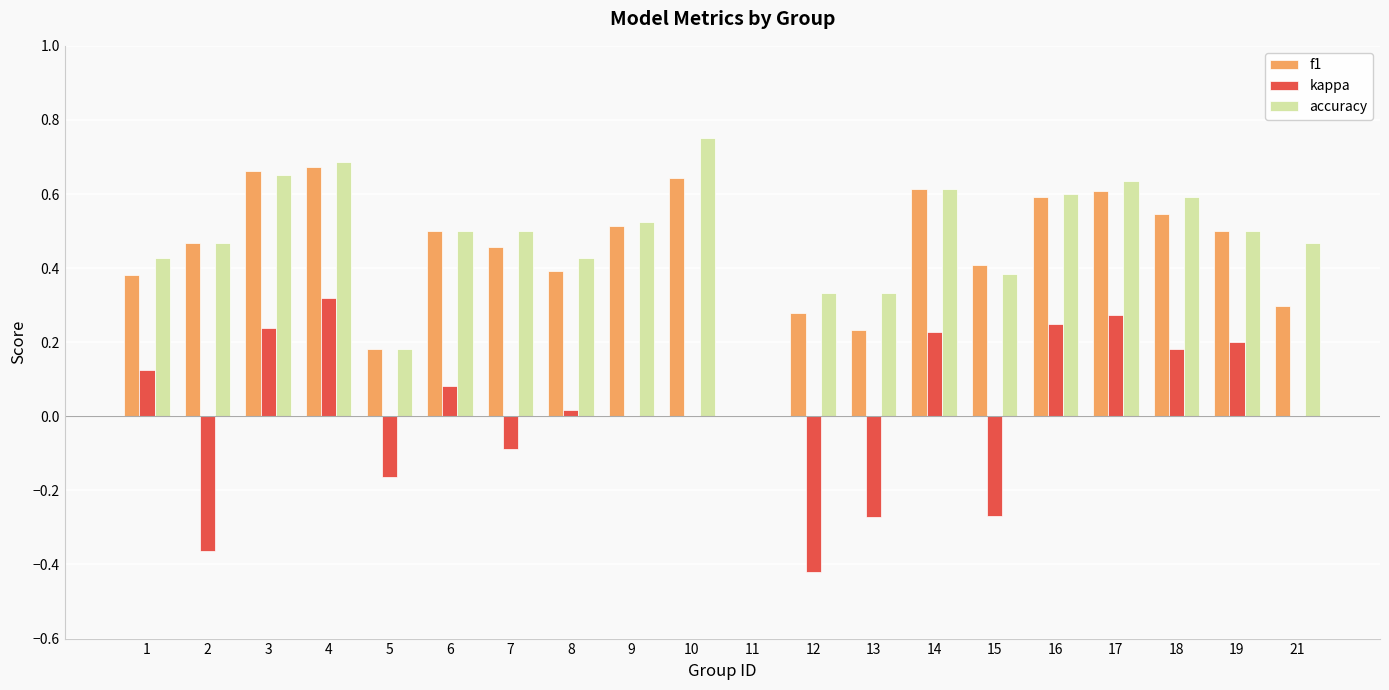

At which category does the chart reach its peak across all series?

10